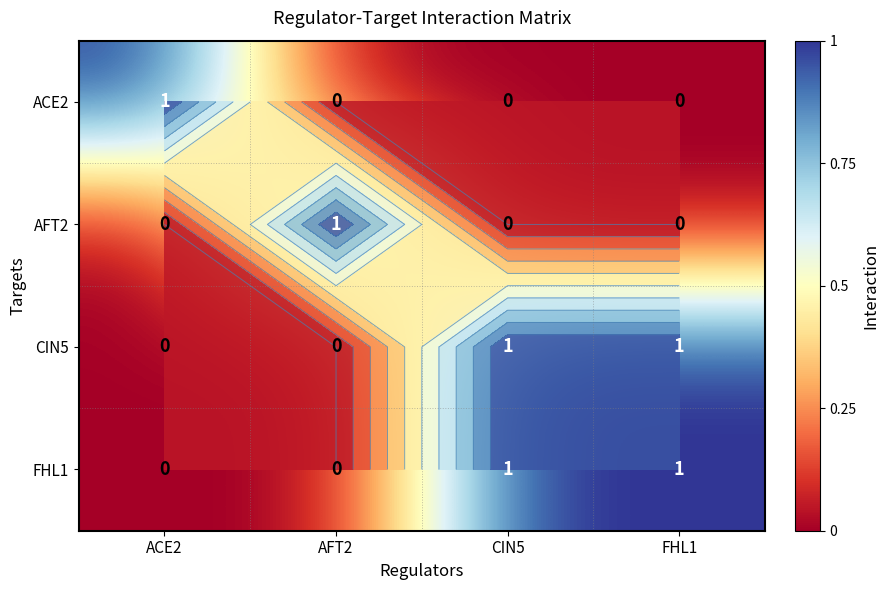

Is it true that CIN5 equals 1 at CIN5?

True